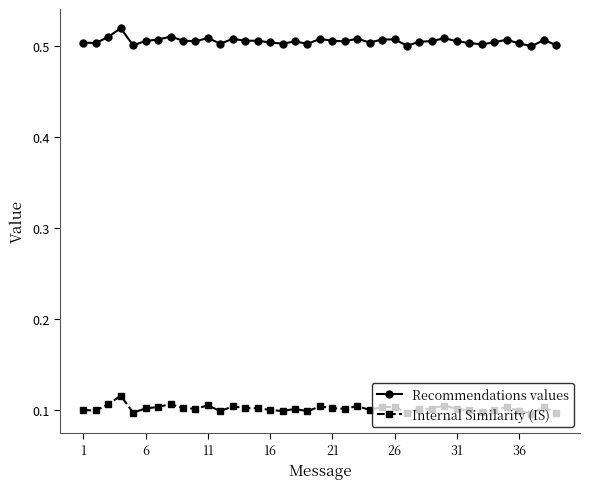

Which series has the largest total across all categories?

Recommendations values